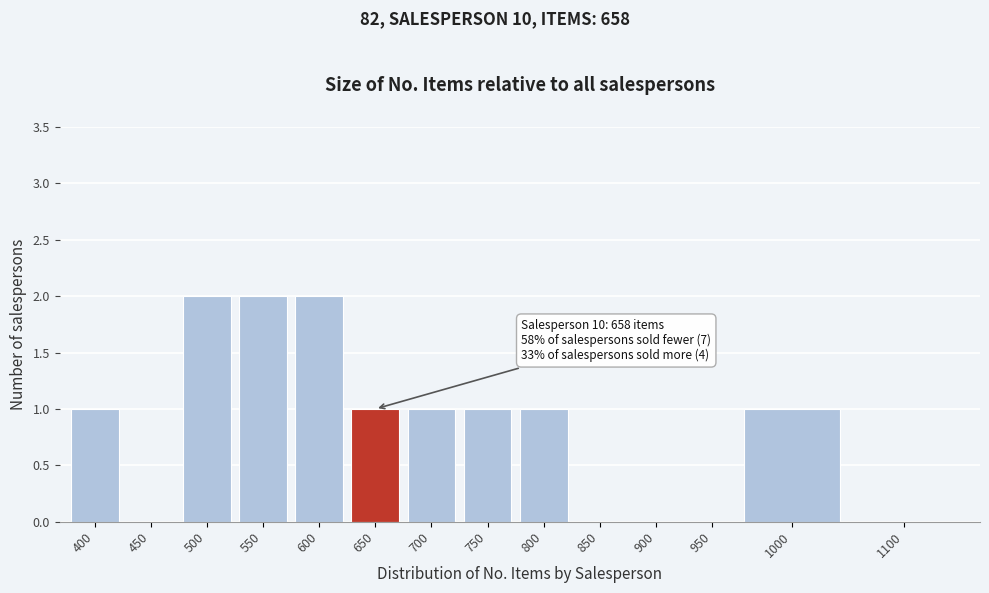

Reading right to left, transcribe all the data shown in this chart.

1100=0	1000=1	950=0	900=0	850=0	800=1	750=1	700=1	650=1	600=2	550=2	500=2	450=0	400=1